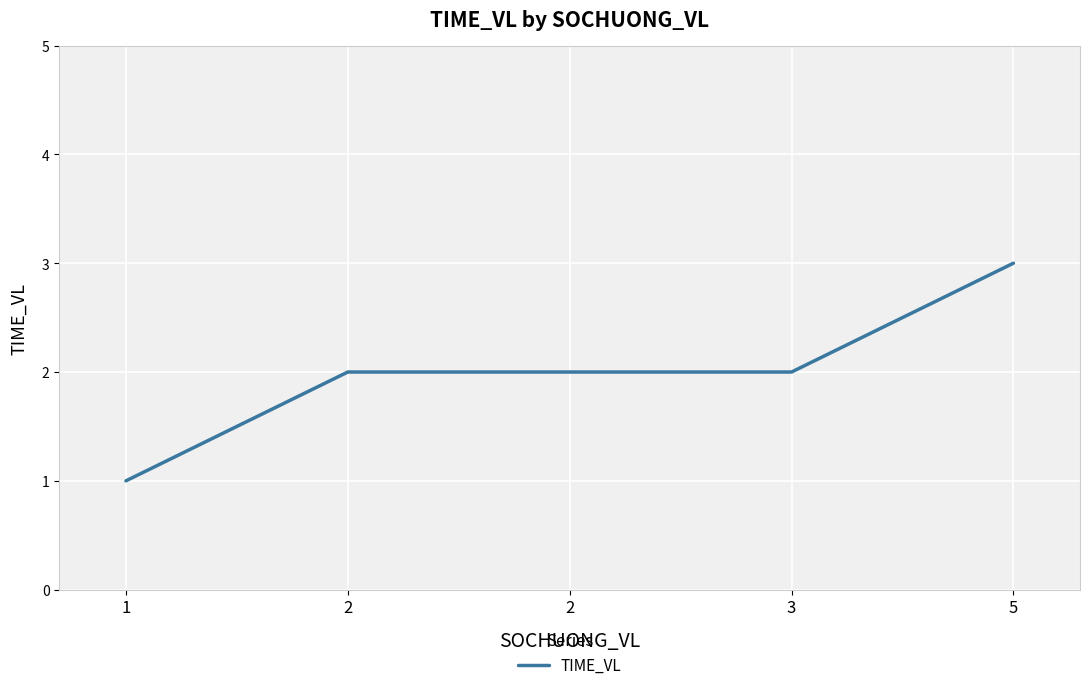

How many categories are shown in the chart?

5